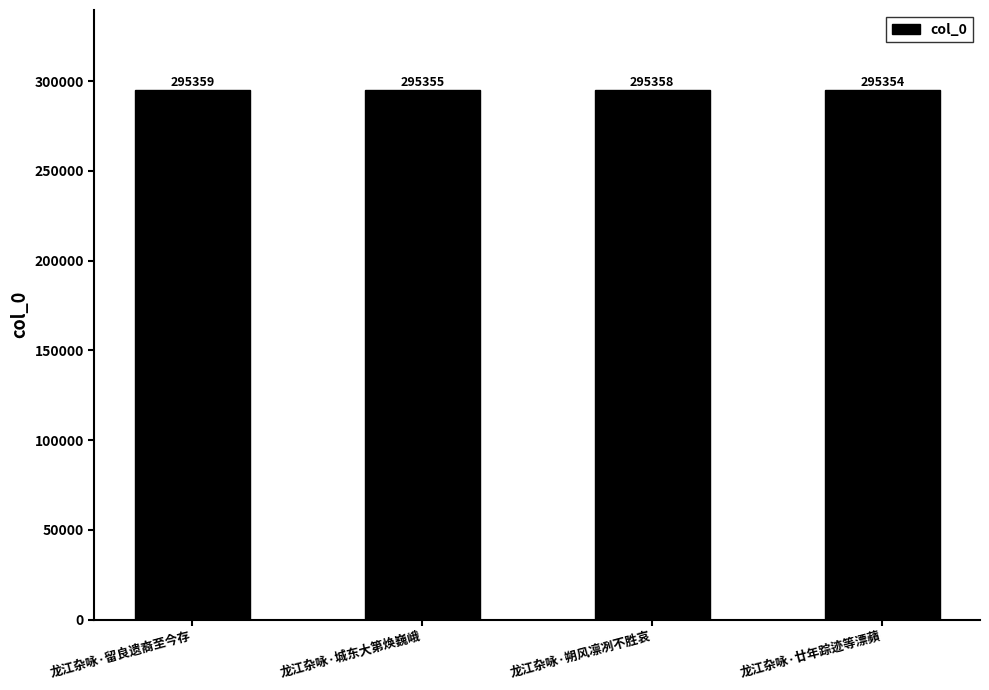

What is the difference between the maximum and second lowest values?

4